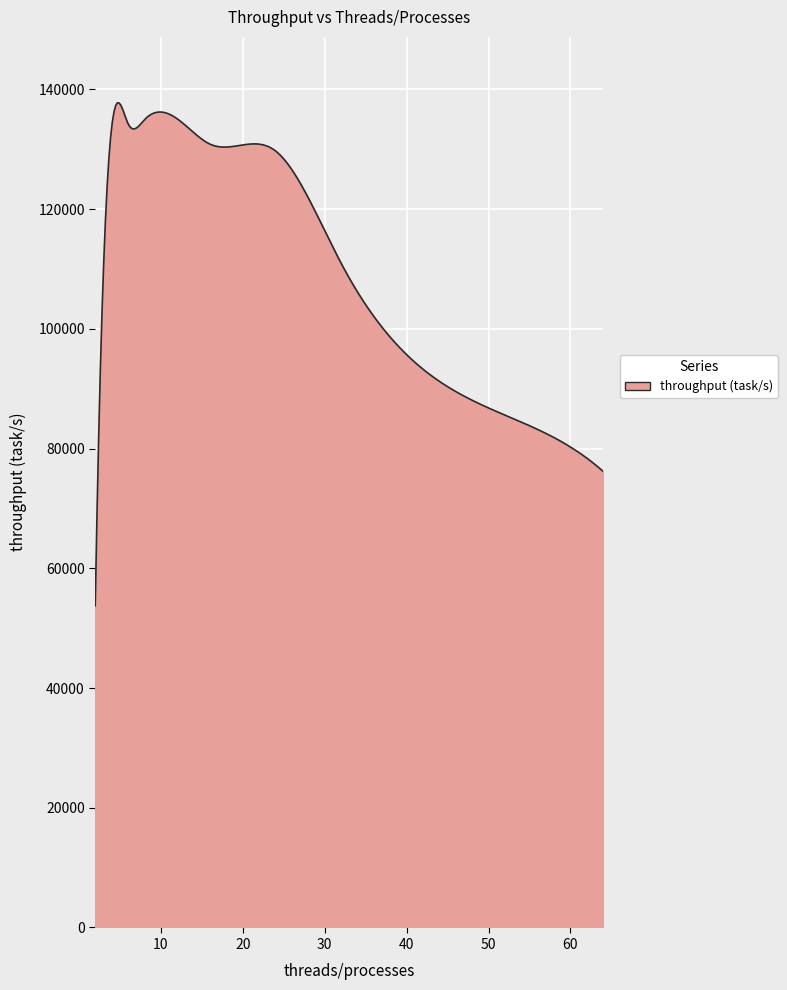

What is the maximum value shown in the chart?

137749.9